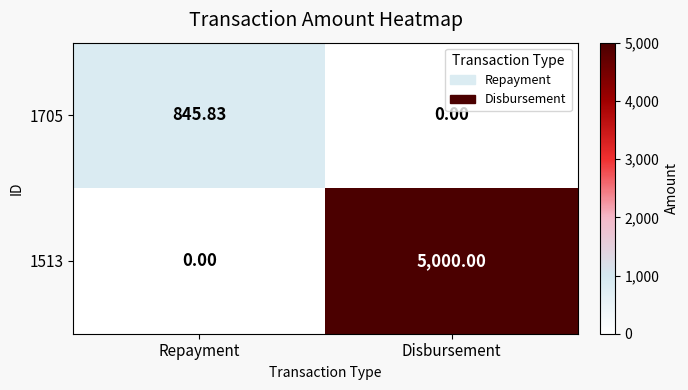

At which category is the sum across all series the highest?

Disbursement